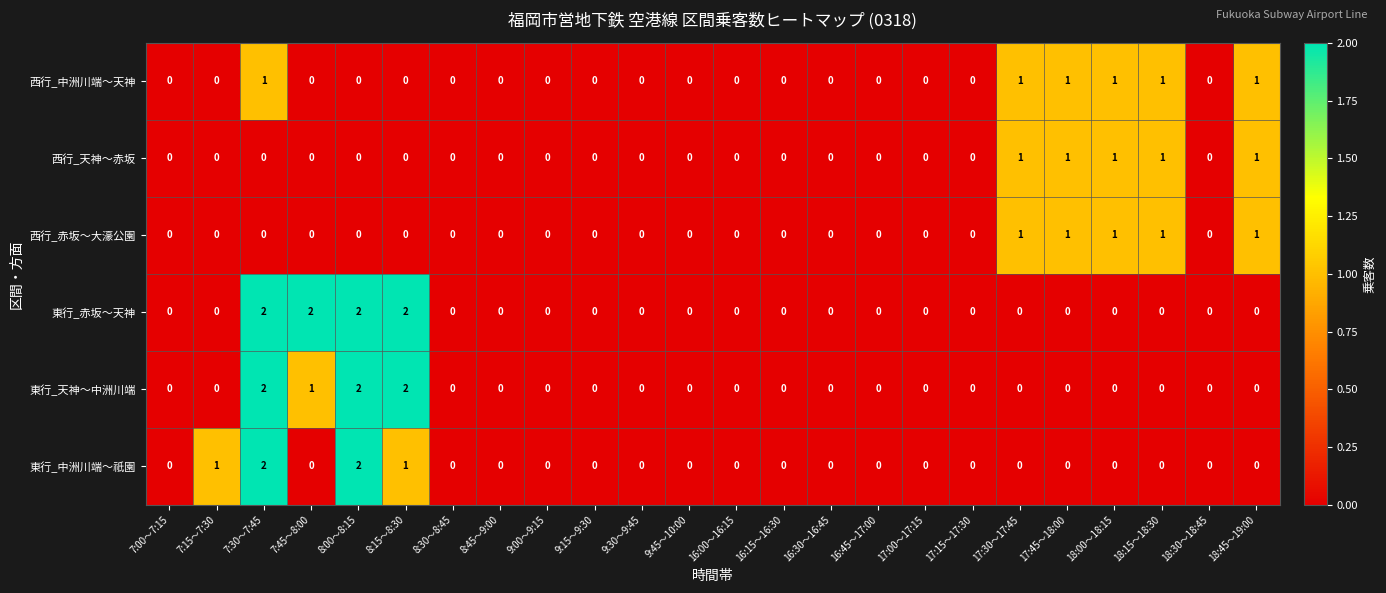

Which series has the largest total across all categories?

東行_赤坂～天神